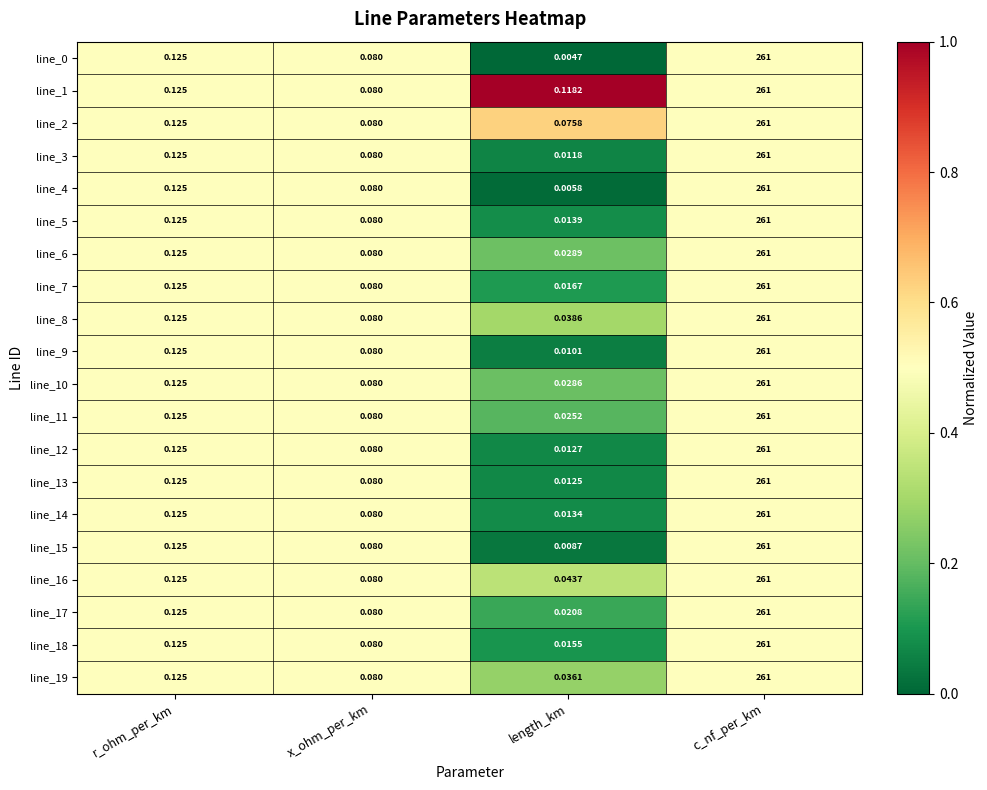

At which category is the sum across all series the highest?

c_nf_per_km